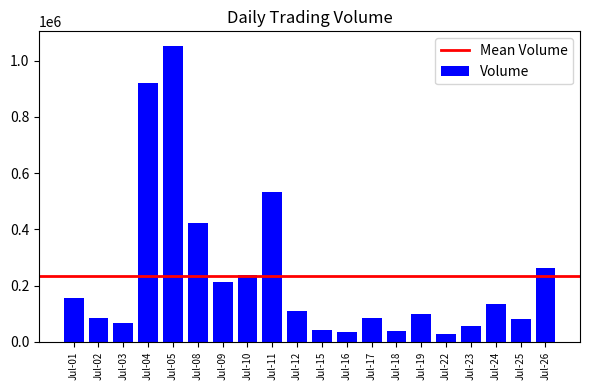

Does the chart contain stacked bars?

No